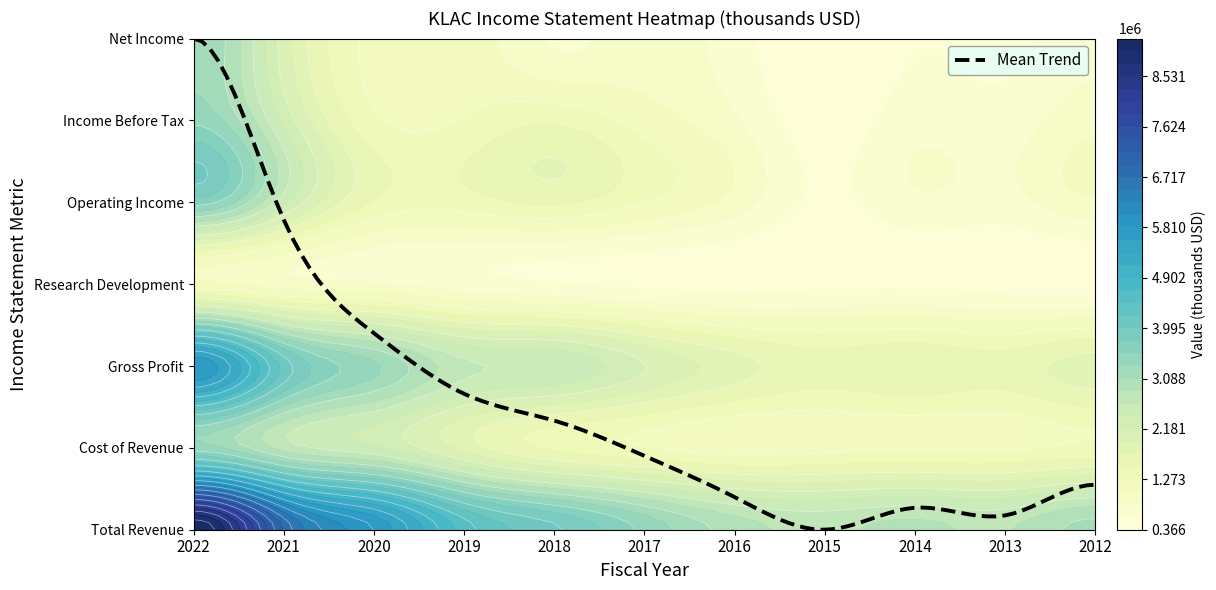

Which series changed the most between 2016 and 2015?

Operating Income